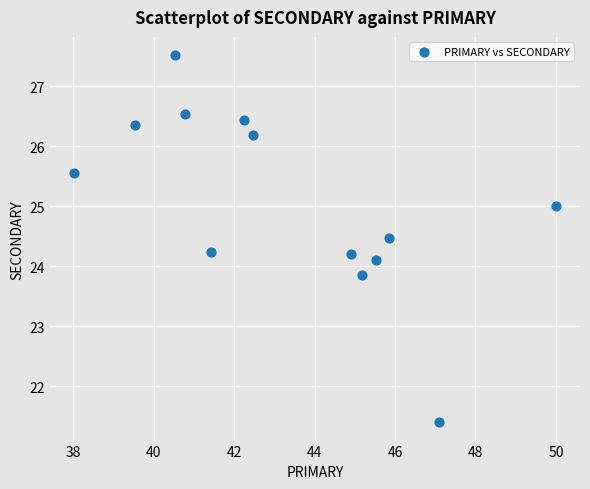

What is the range of X values (max minus min)?

12.0